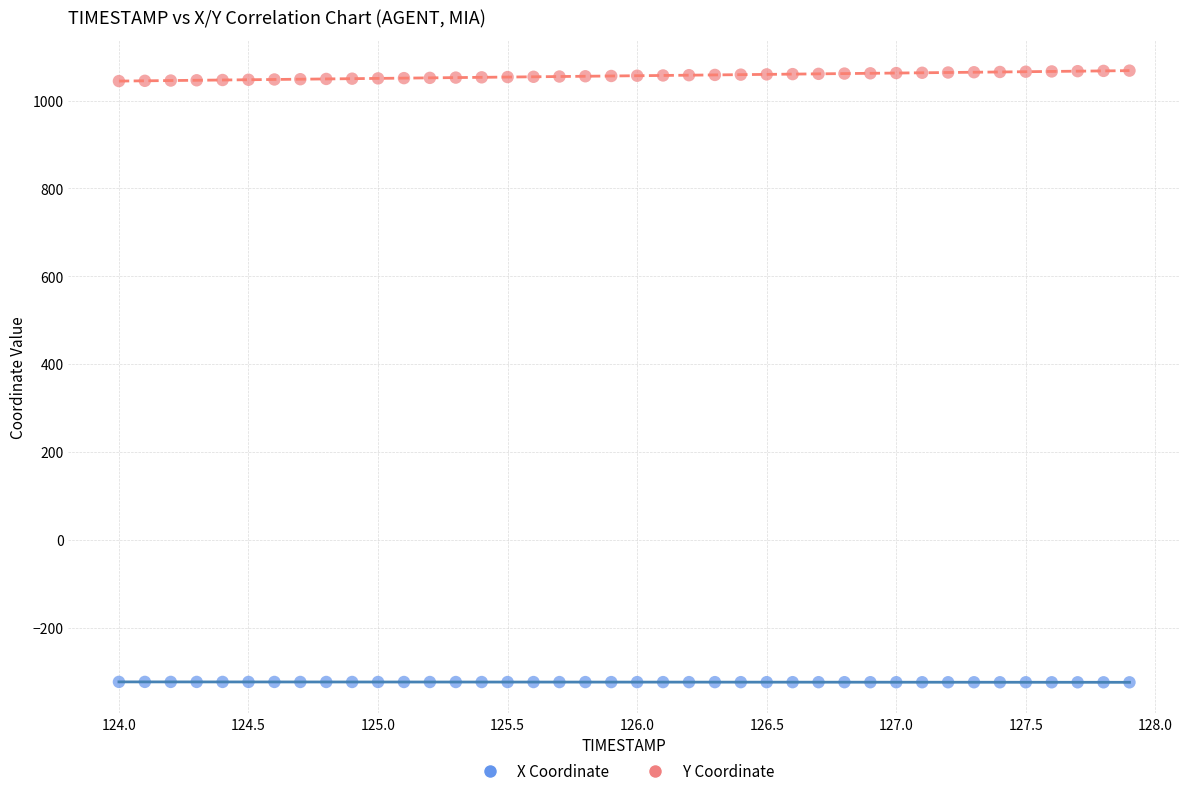

Which series has the largest Y range (max minus min)?

Y Coordinate